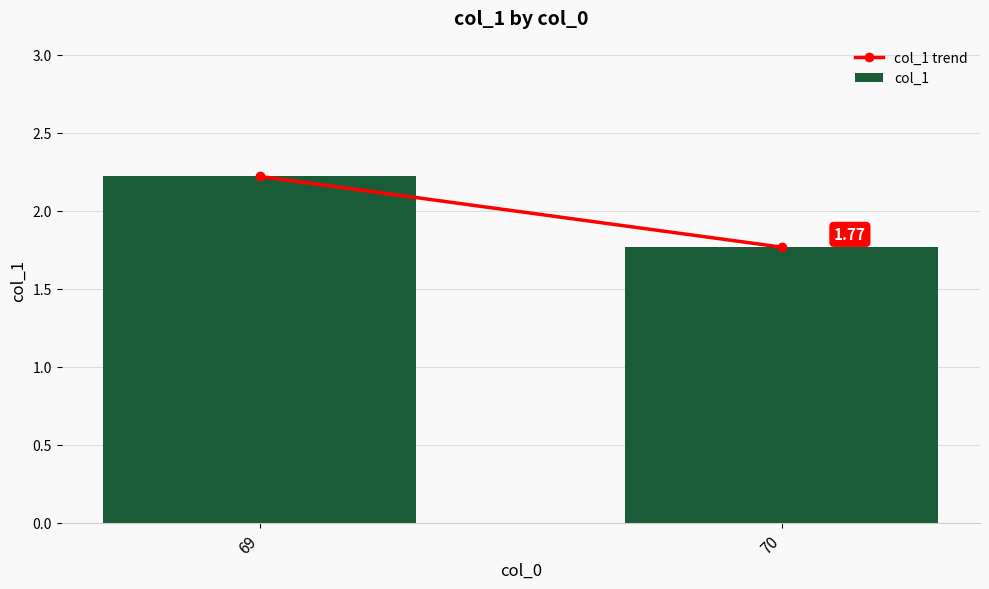

Rank the categories by value from lowest to highest.

70, 69